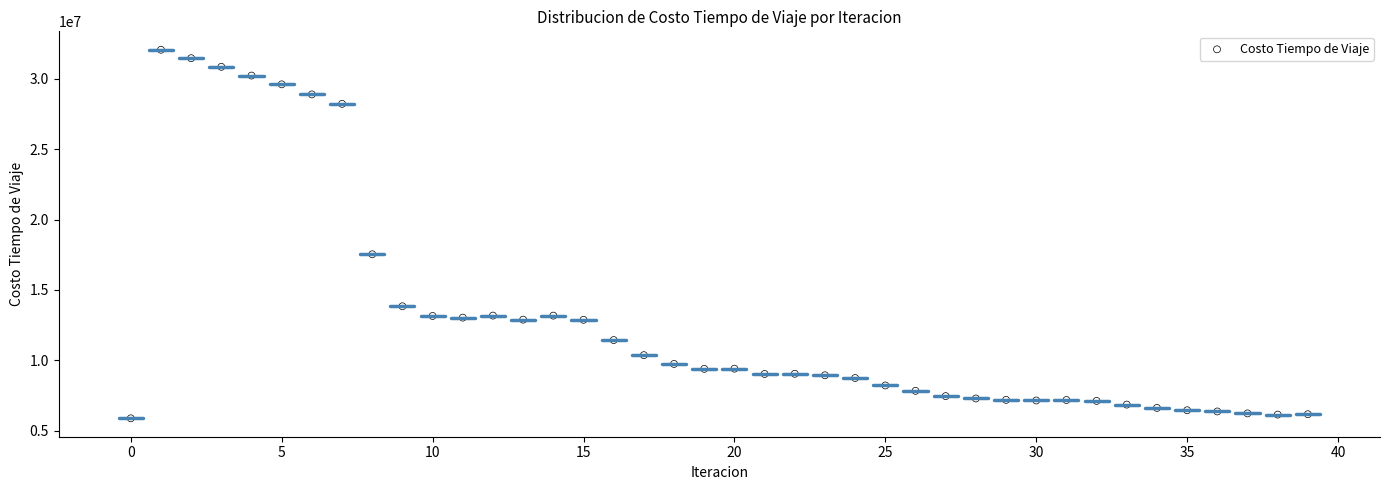

What Y value in the scatter plot is closest to 18968204?

17529018.0